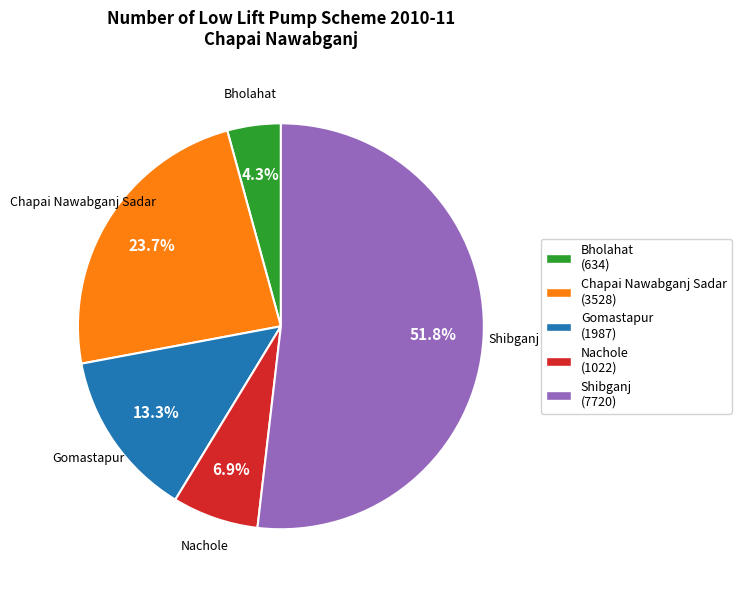

Which has a higher value, Gomastapur (1987) or Chapai Nawabganj Sadar (3528)?

Chapai Nawabganj Sadar (3528)